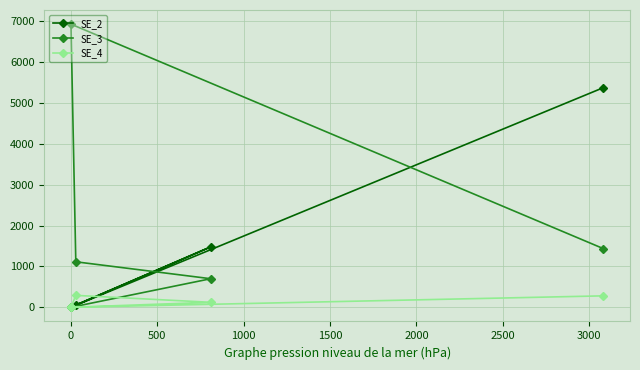

How many values in the SE_3 series are below 1113?

3